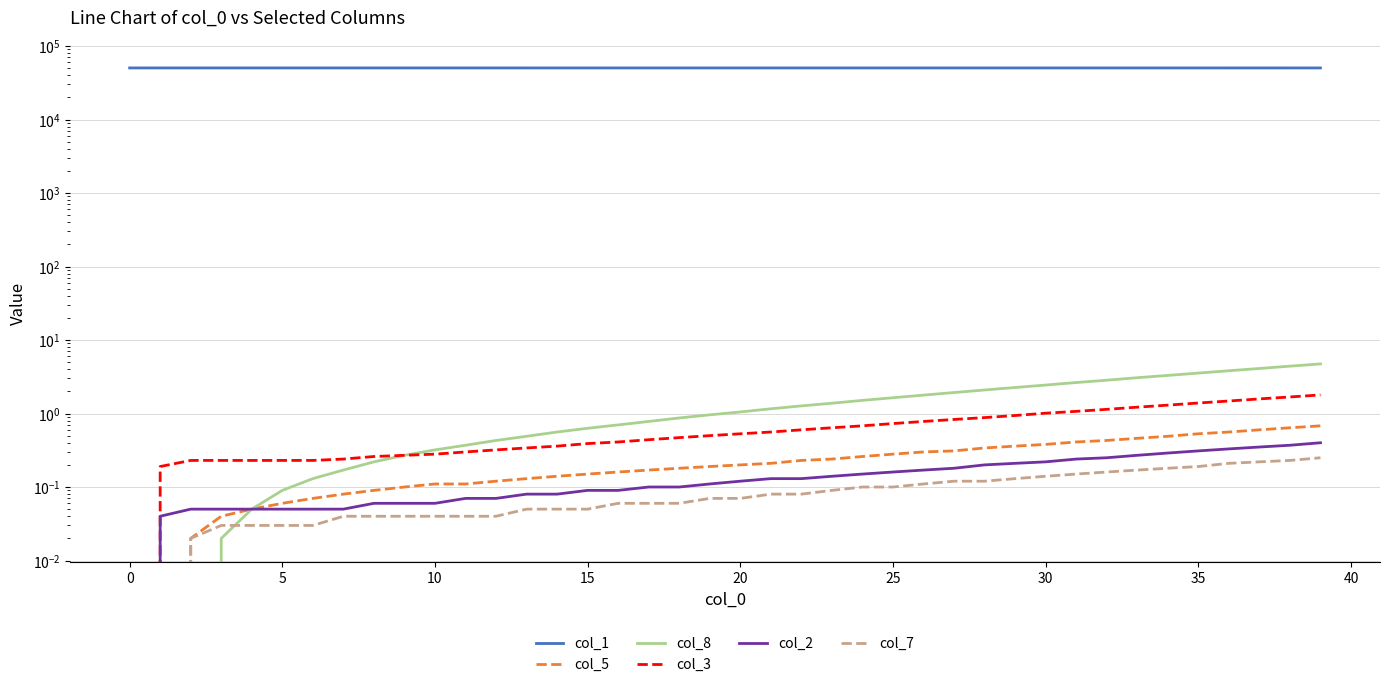

True or false: col_8 and col_3 intersect in this chart.

False